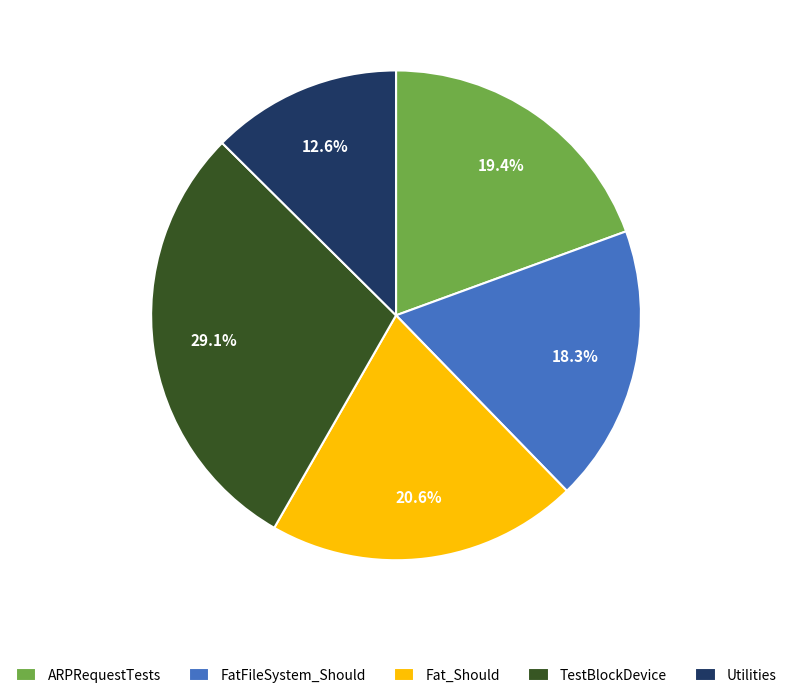

The Fat_Should slice represents 21% of the pie. True or false?

True